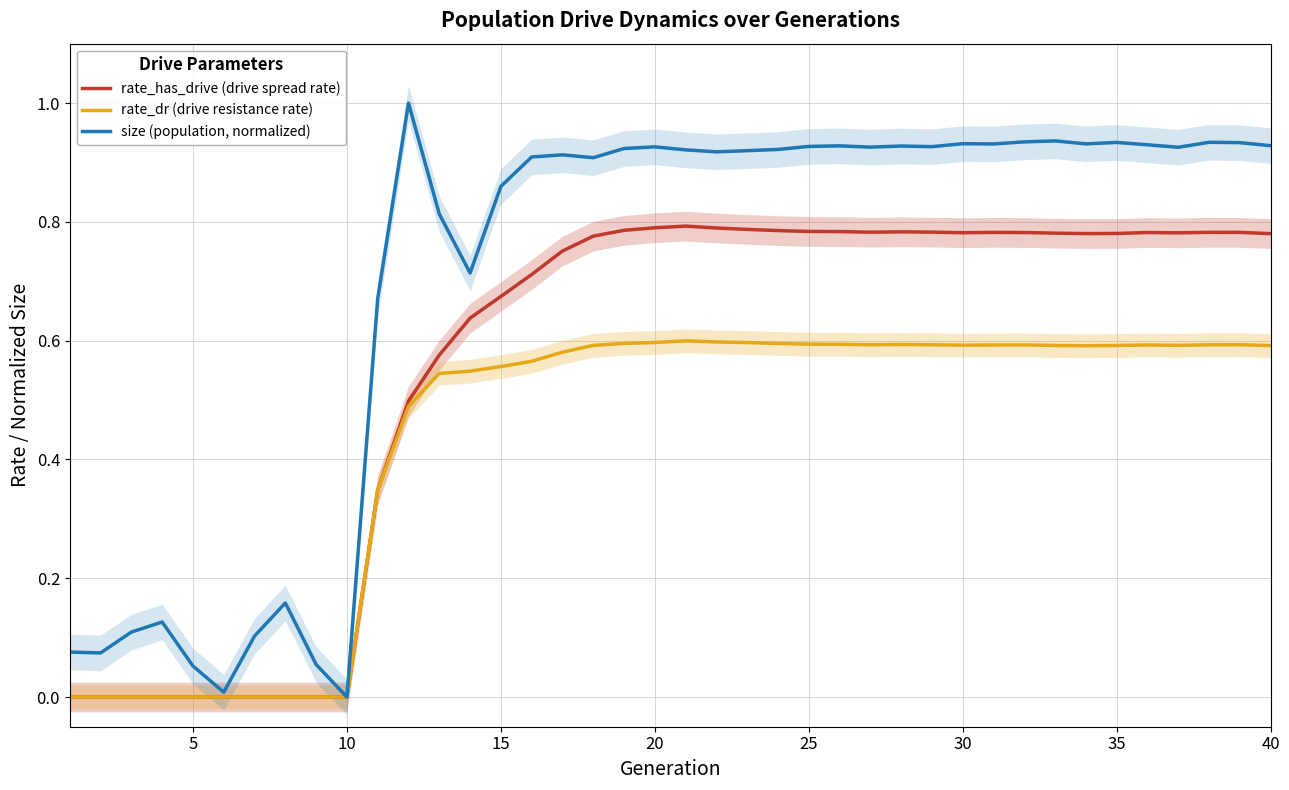

Count the rate_dr (drive resistance rate) values in the range 0 to 1.

40